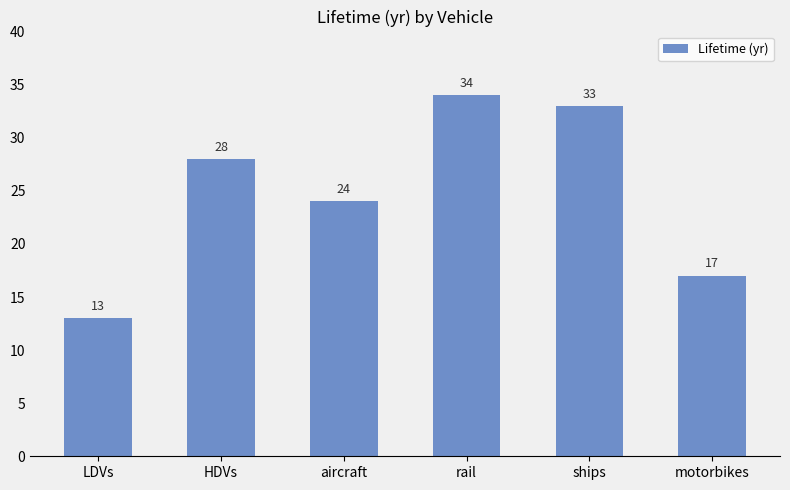

The chart shows a value of 17 at motorbikes. True or false?

True